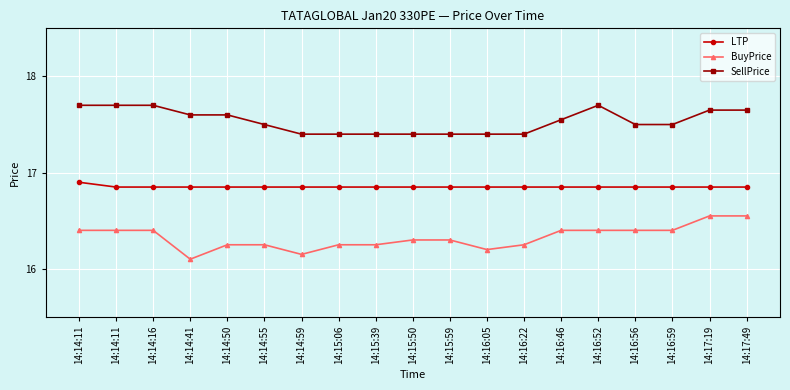

True or false: SellPrice and LTP intersect in this chart.

False